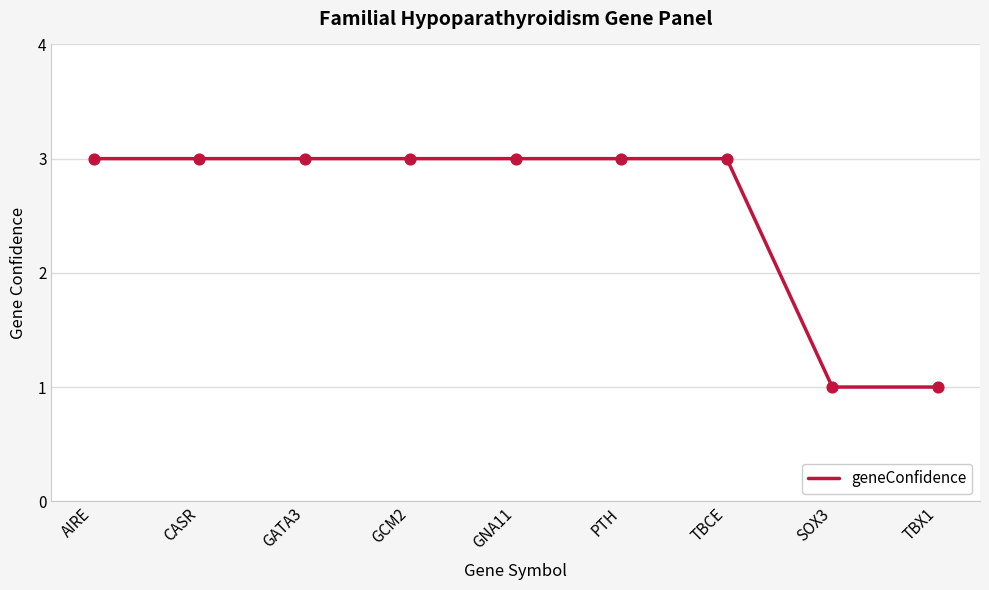

What is the change in value from CASR to TBX1?

-2